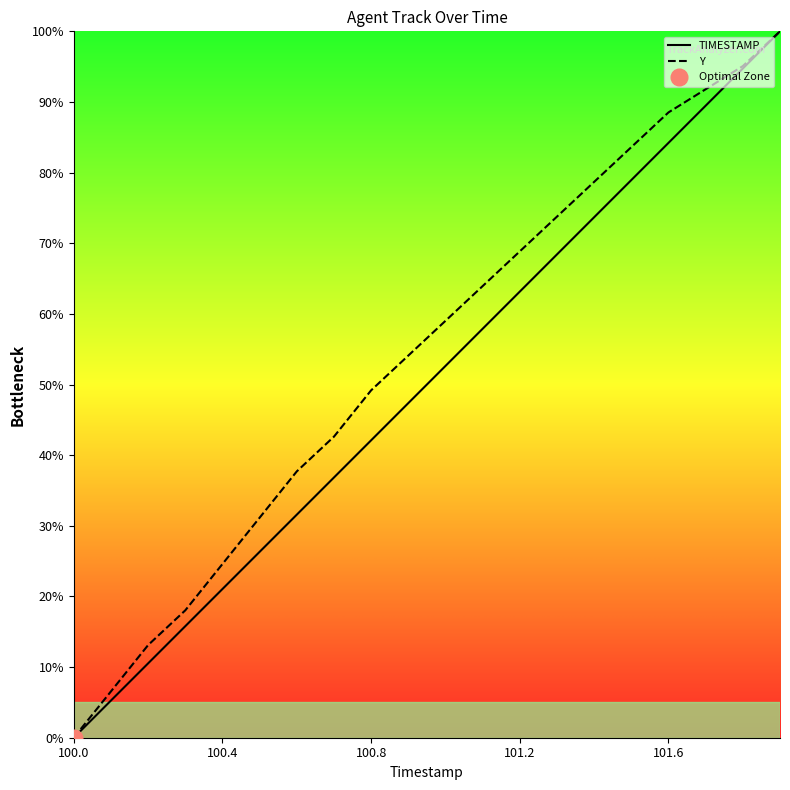

What is the greatest value displayed?

100.0